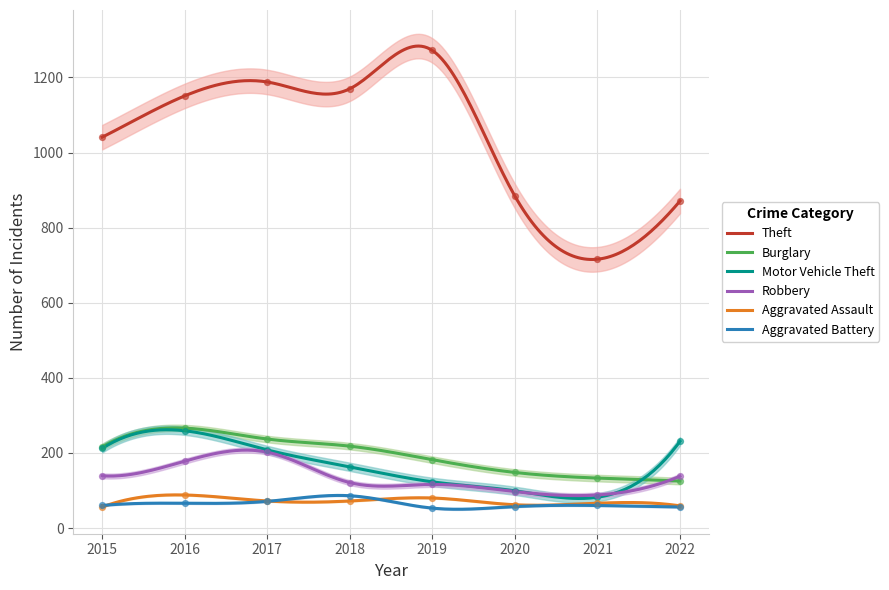

Which series reaches the maximum Y coordinate?

Theft